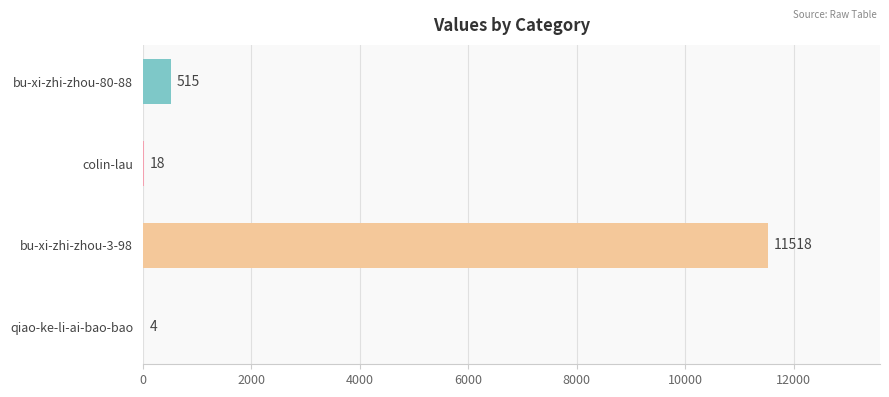

At which category does the chart reach its peak across all series?

bu-xi-zhi-zhou-3-98